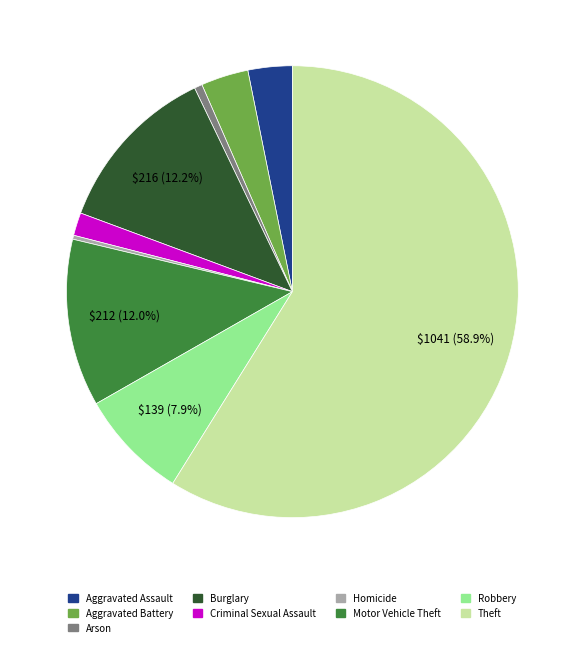

To the nearest percent, what is the difference between the Robbery and Homicide slice percentages?

8%